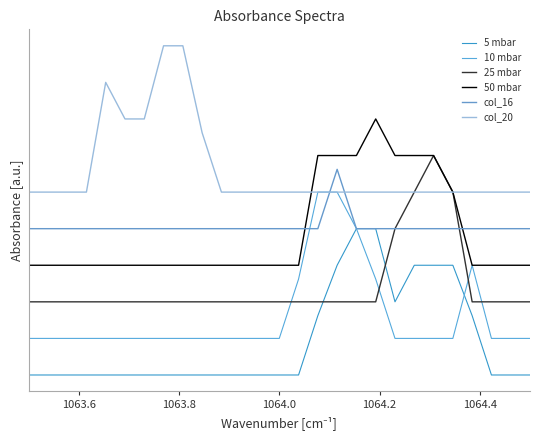

What is the sum of all 25 mbar values?

33.0